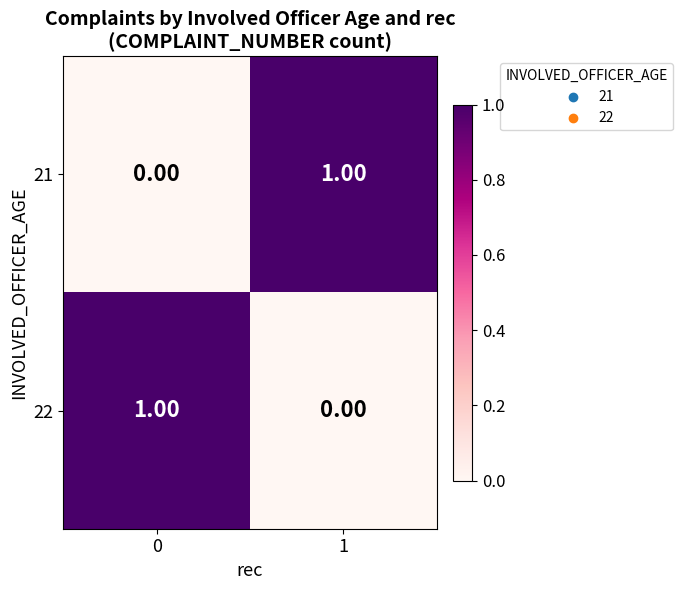

Count the number of data series in this chart.

2